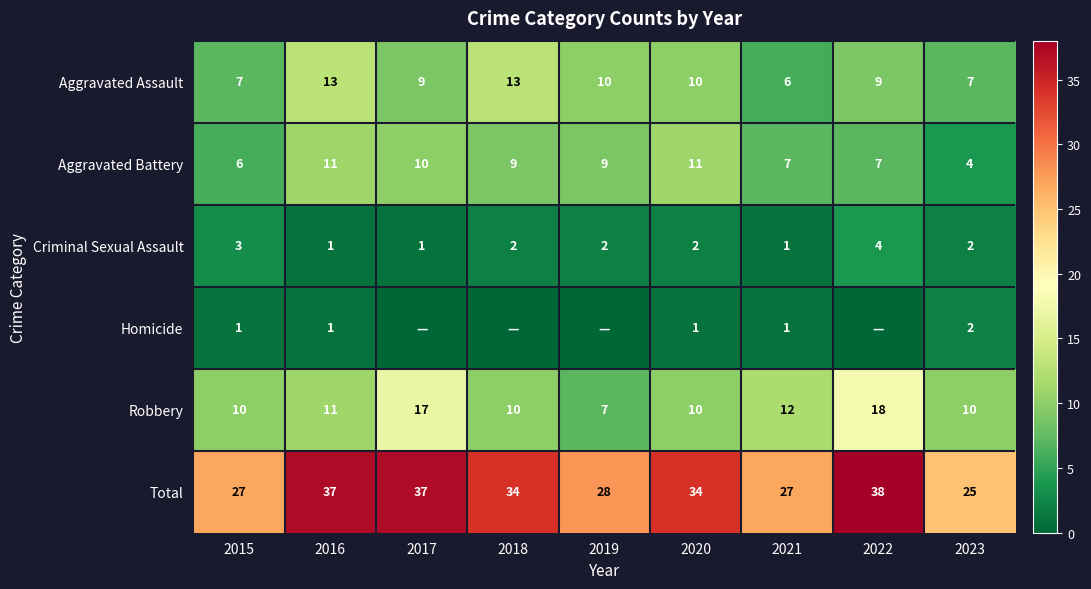

What is the difference between the Total values at 2016 and 2019?

9